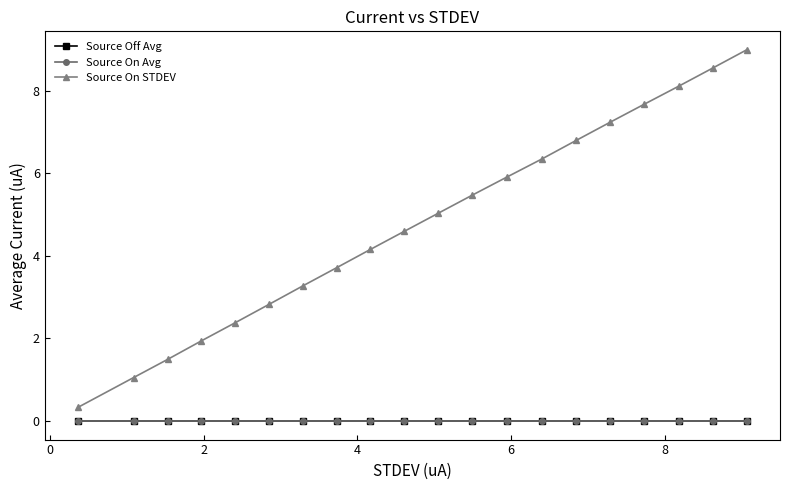

True or false: Source On STDEV has more than 2 interior local peaks.

False